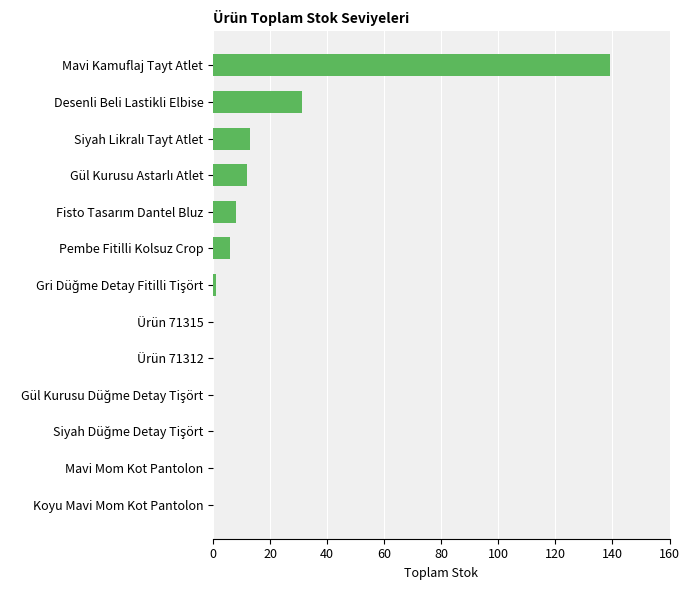

Which category has the highest value across all series?

Mavi Kamuflaj Tayt Atlet